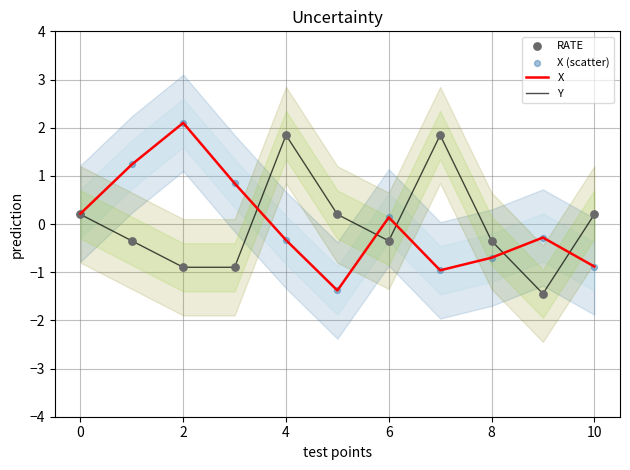

At how many categories does at least one series exceed 0?

9